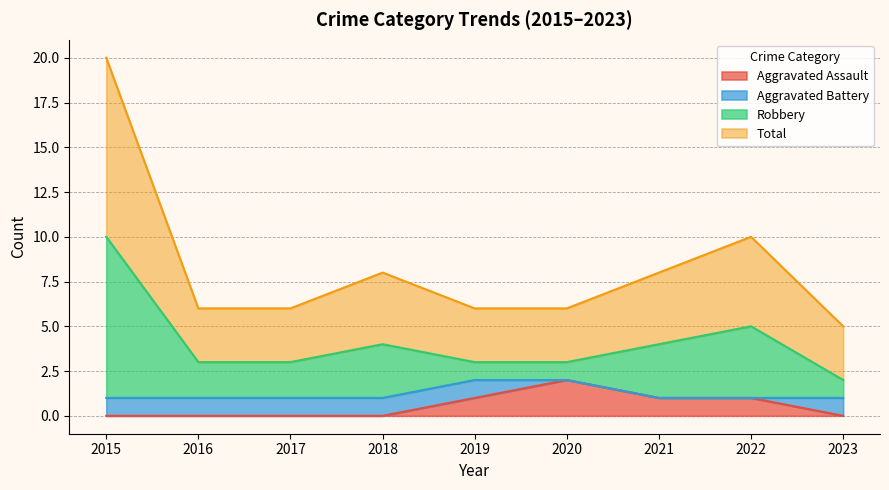

True or false: Aggravated Assault and Robbery cross at least once.

False